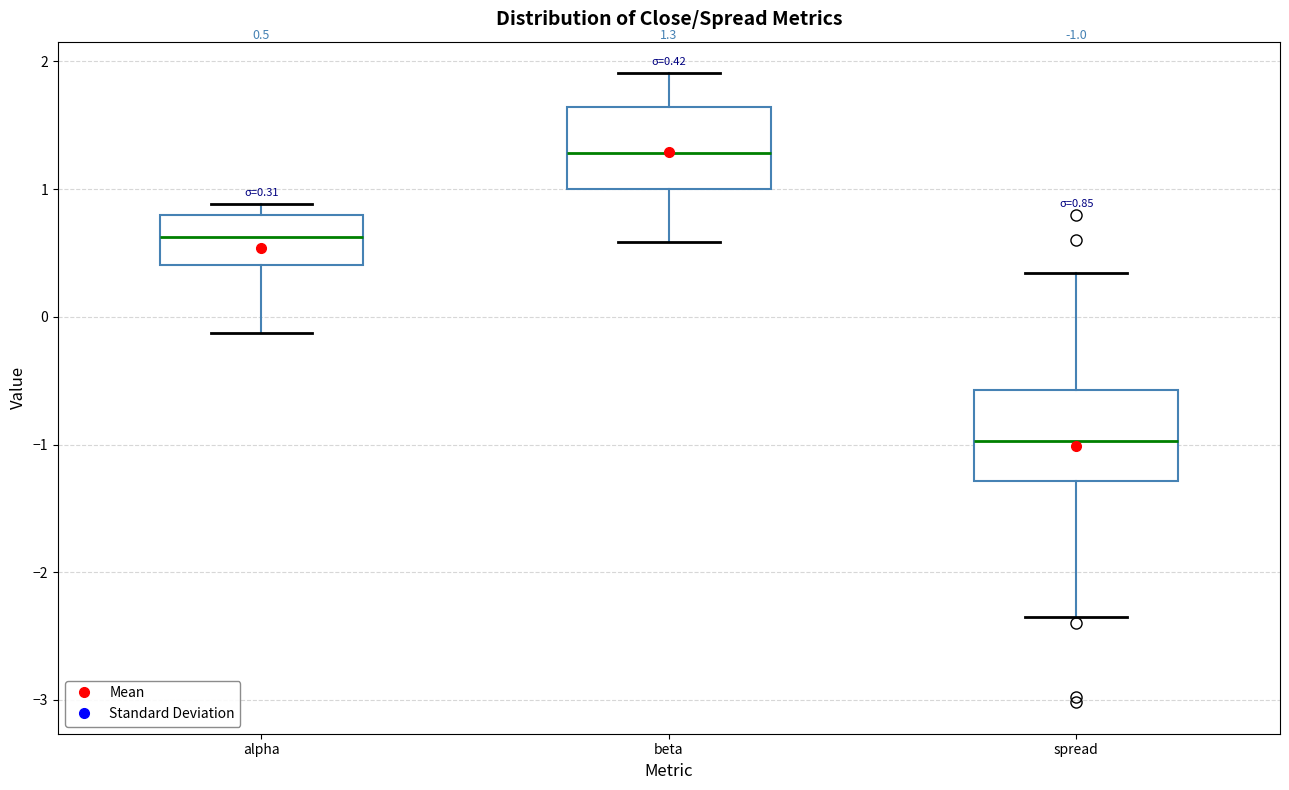

Which box's median line is the lowest?

spread